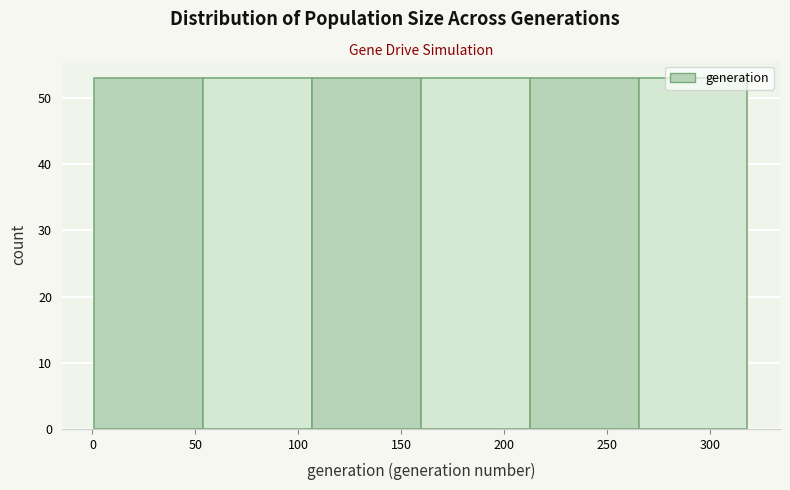

Reading left to right, list every bar in this chart as the range it spans on the x-axis followed by its height. Neither the bar edges nor the heights are printed on the chart, so give them approximately, as read against the axes.

0 to 55: 53
55 to 105: 53
105 to 160: 53
160 to 210: 53
210 to 265: 53
265 to 320: 53